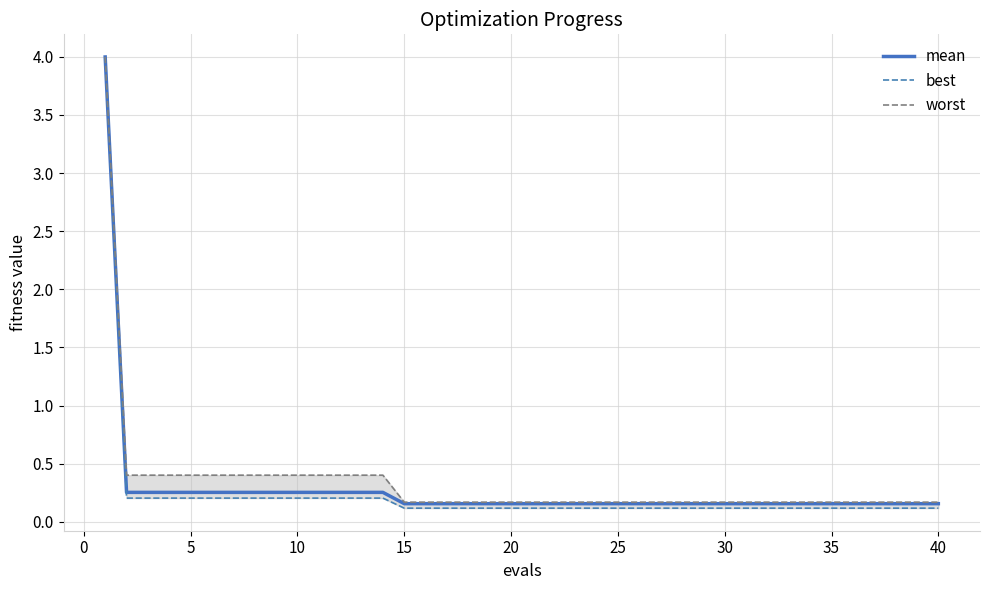

How many lines are shown in the chart?

3